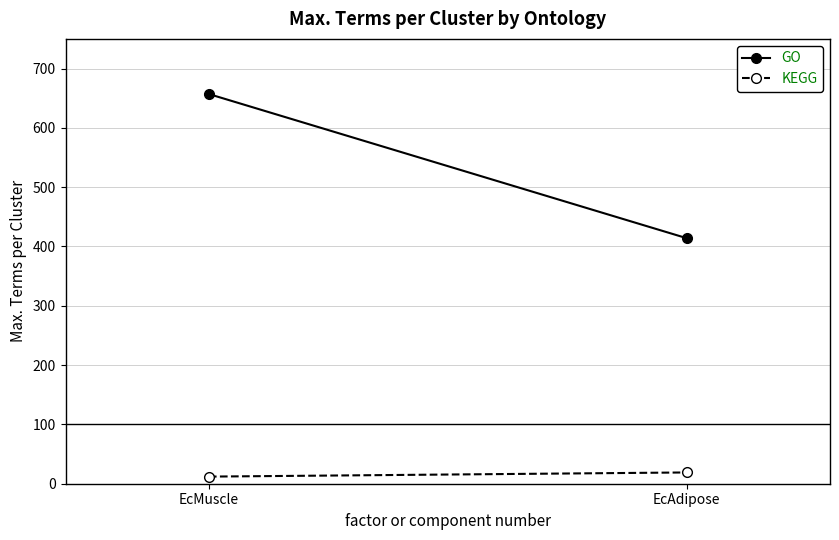

List the series in order of their peak value, lowest first.

KEGG, GO